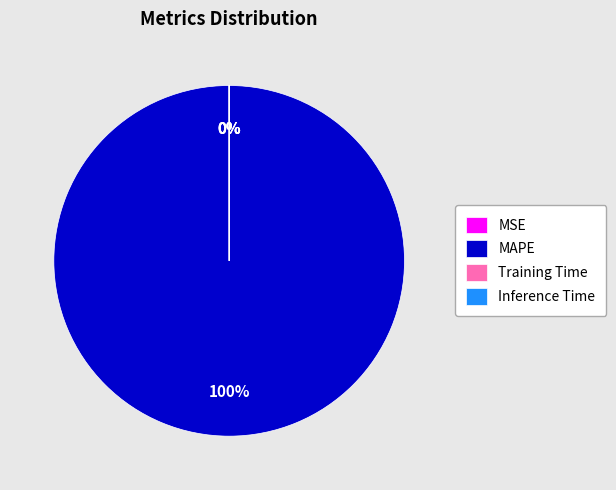

What is the largest slice in the pie chart?

MAPE